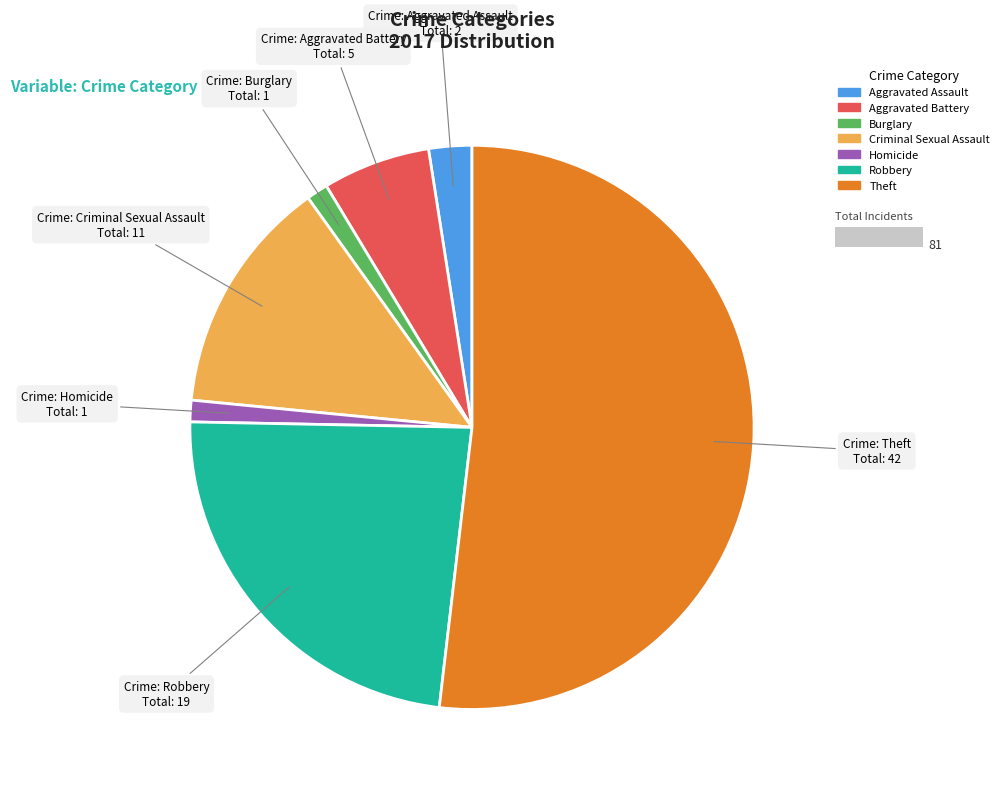

What is the ratio of the value at Robbery to the value at Criminal Sexual Assault?

1.7